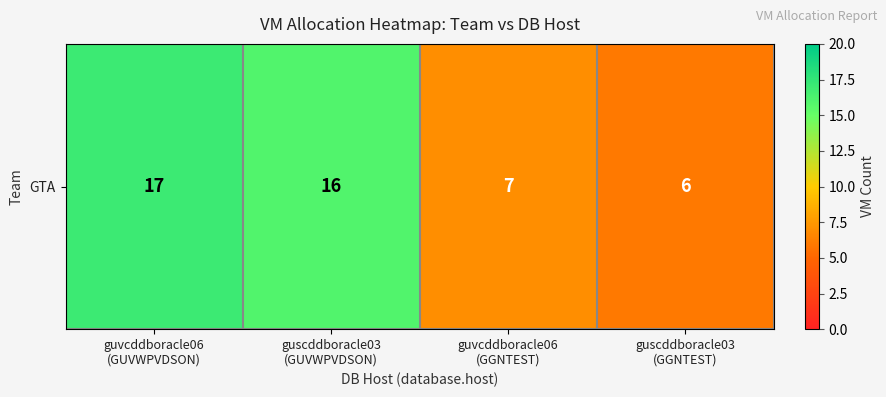

List the labels in order of value, largest first.

guvcddboracle06
(GUVWPVDSON), guscddboracle03
(GUVWPVDSON), guvcddboracle06
(GGNTEST), guscddboracle03
(GGNTEST)